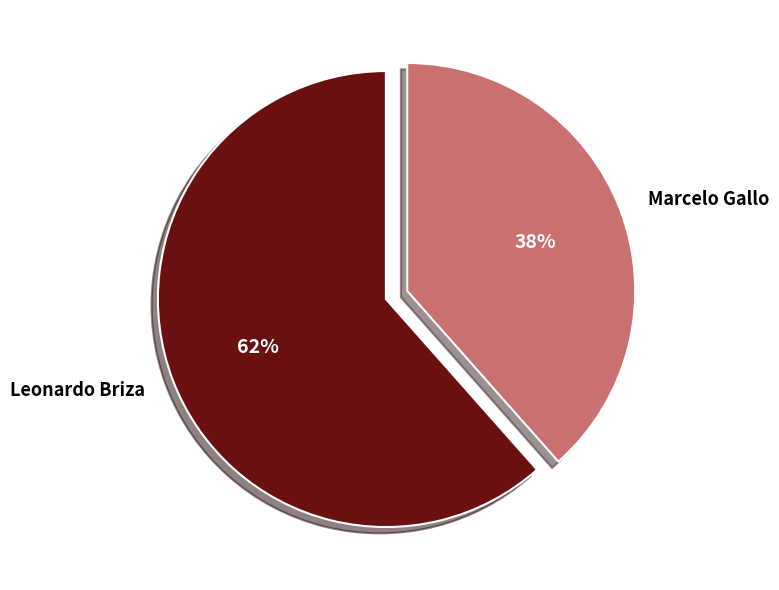

Is there any slice that represents more than half of the pie?

Yes